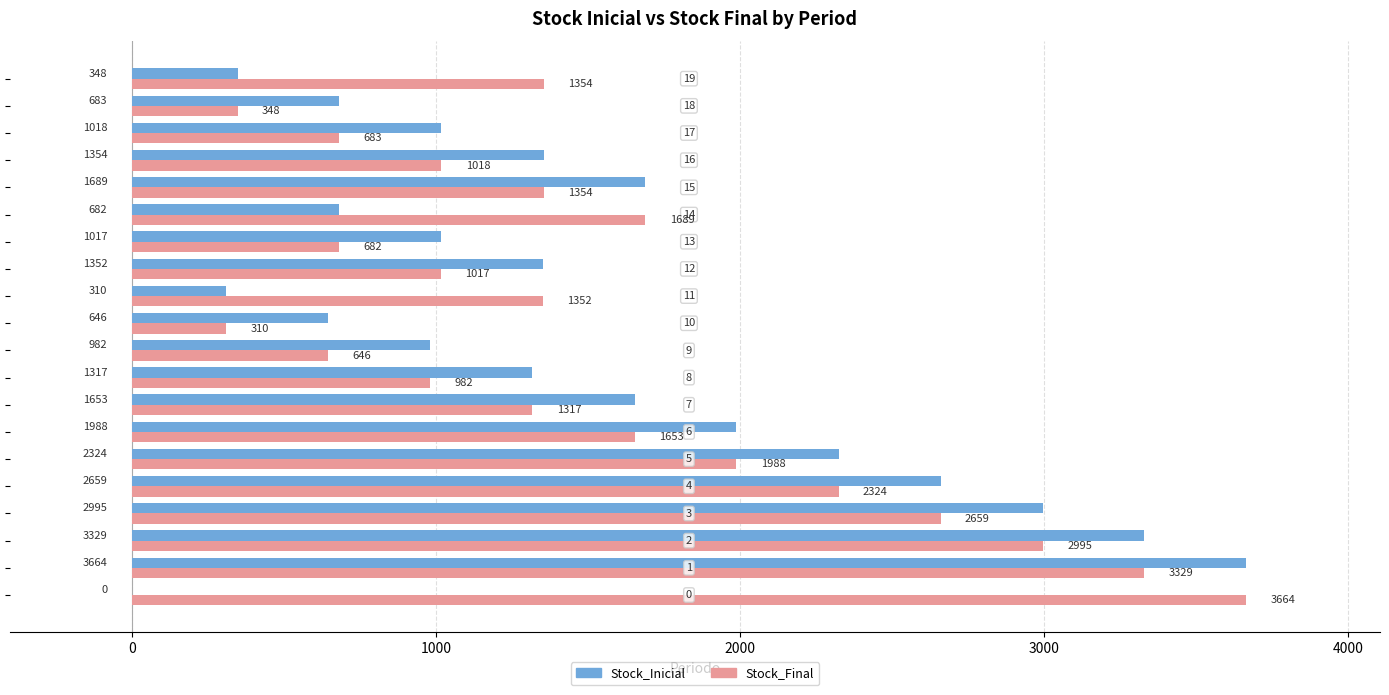

How many series are shown in this chart?

2